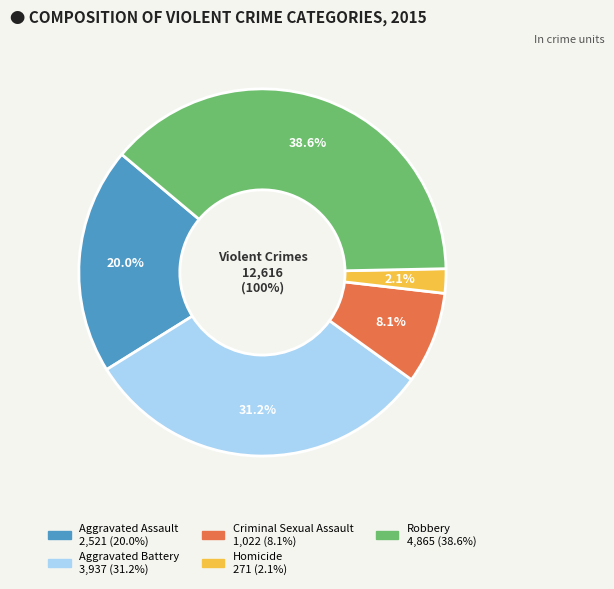

What percentage is the Aggravated Battery slice, to the nearest percent?

31%